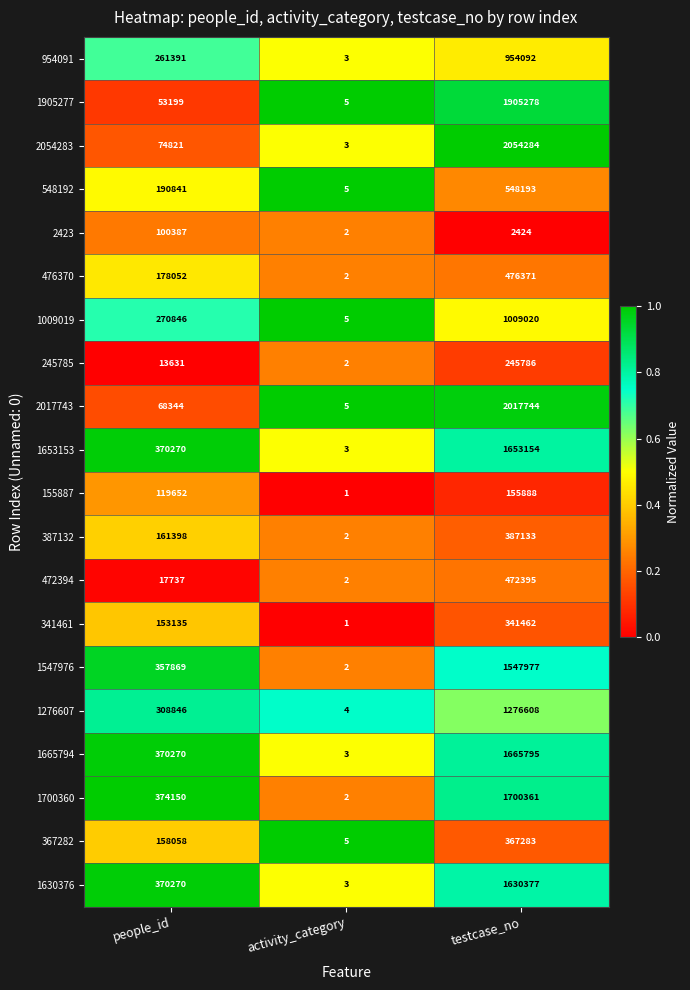

How many 1009019 values are between 5 and 1009020?

3